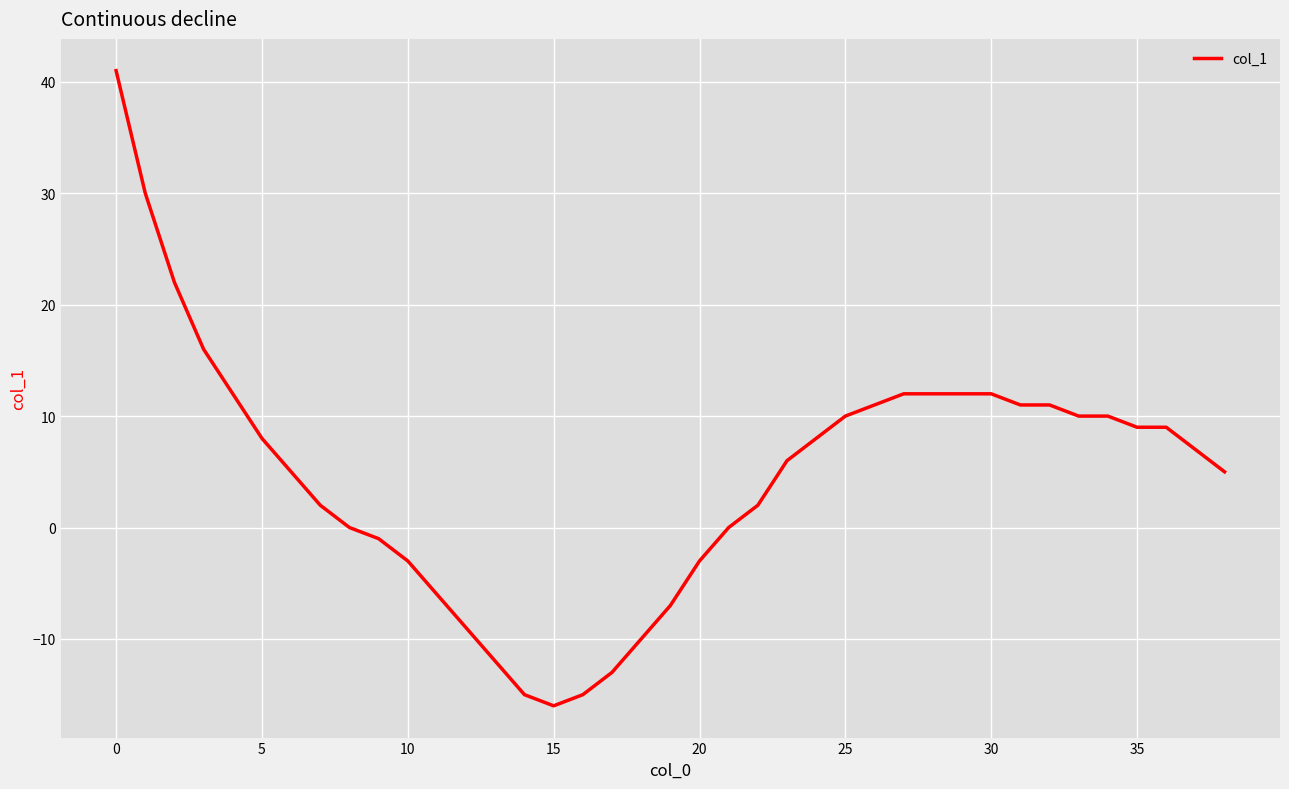

What is the greatest value displayed?

41